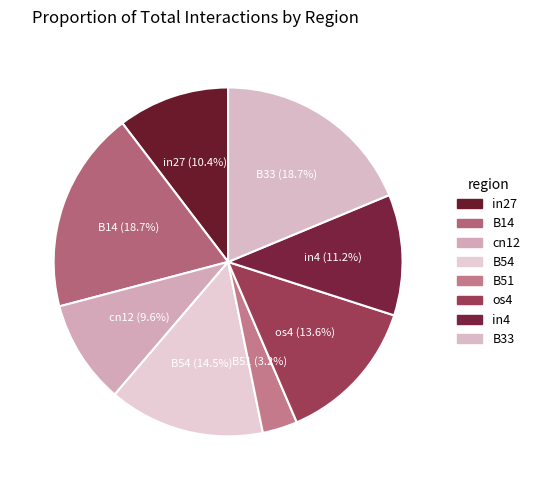

Is in27 the majority of the pie?

No